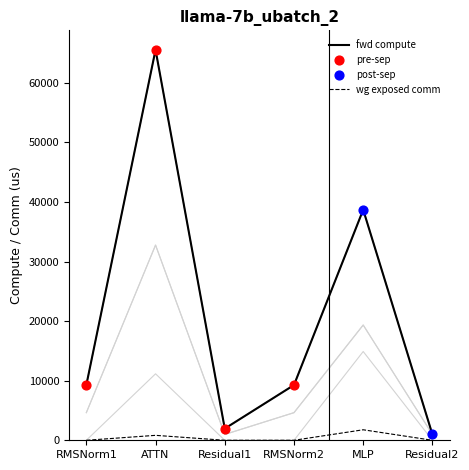

Which series contains the lowest Y value?

wg exposed comm